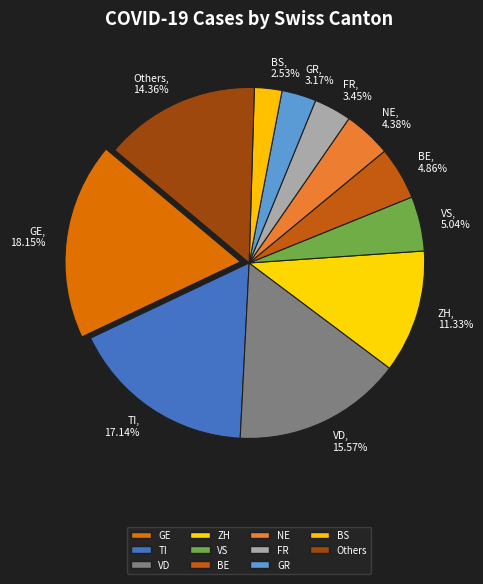

To the nearest percent, what portion does BE represent?

5%